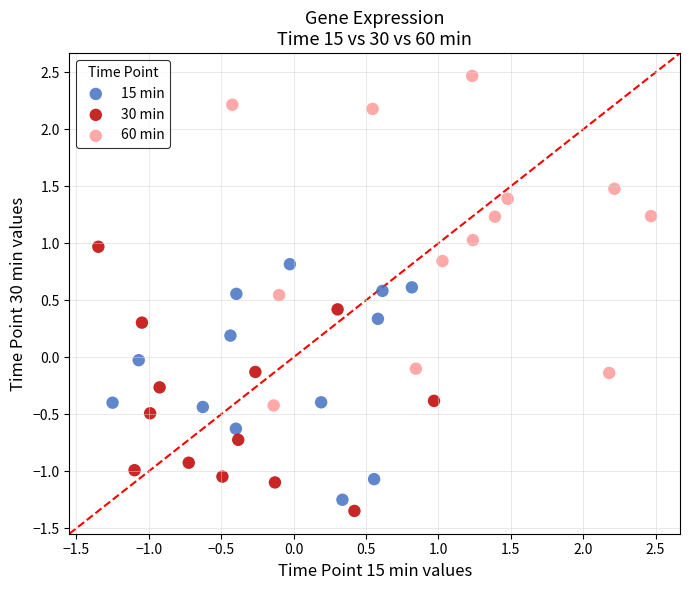

Which series contains the lowest Y value?

30 min